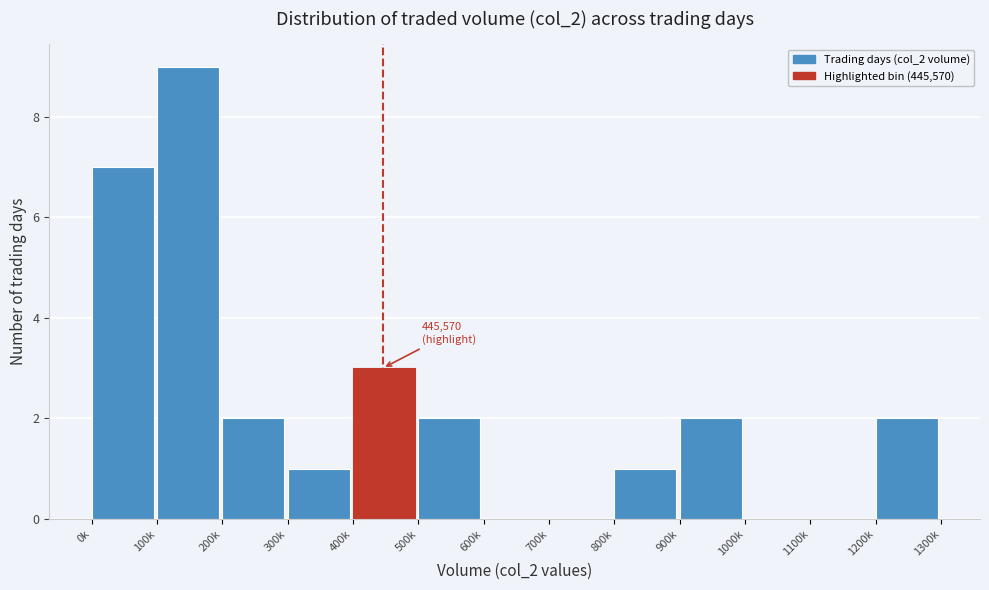

Reading left to right, what are all the values shown in this chart?

0k=7	100k=9	200k=2	300k=1	400k=3	500k=2	600k=0	700k=0	800k=1	900k=2	1000k=0	1100k=0	1200k=2